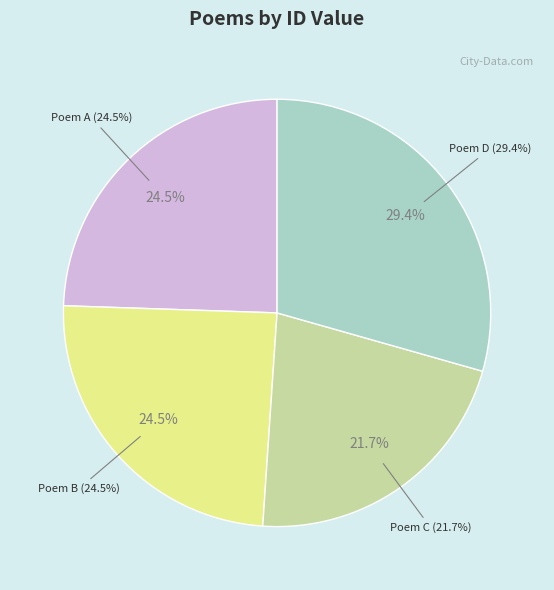

Does any single category account for the majority?

No